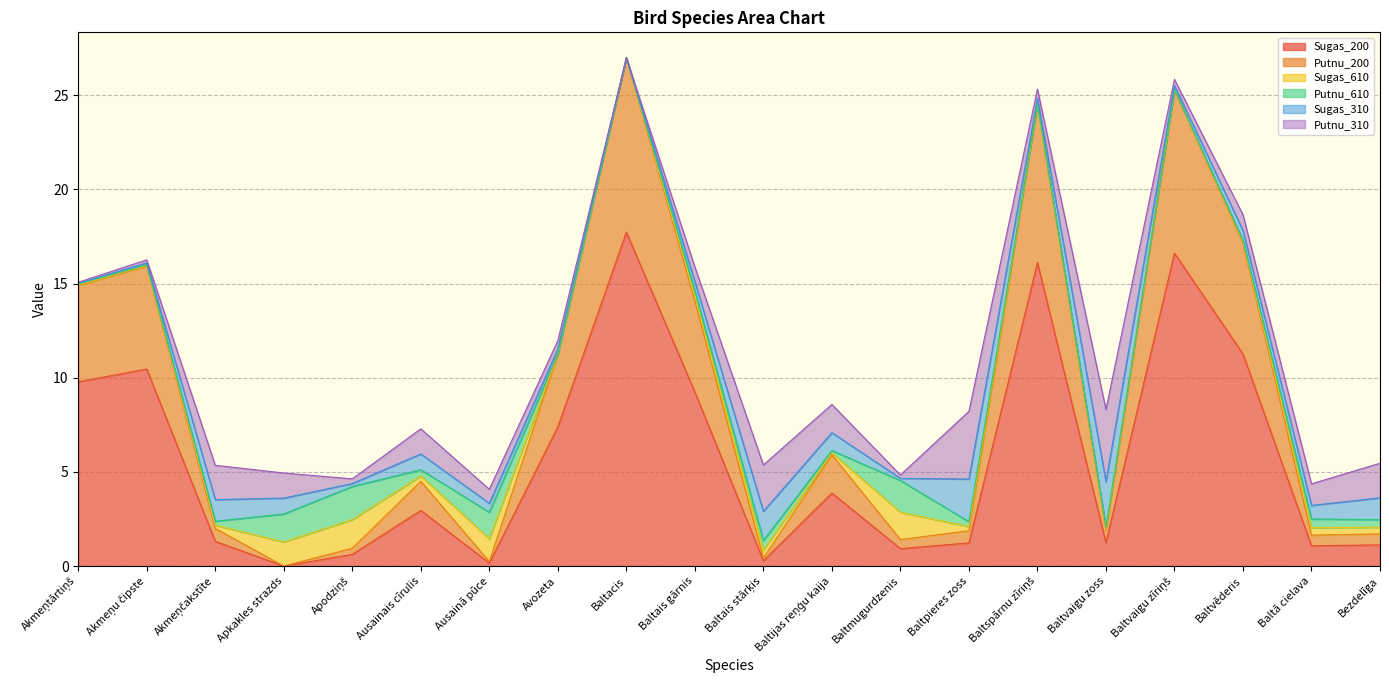

The Sugas_310 series shows 1.6 at Akmeņčakstīte. True or false?

False